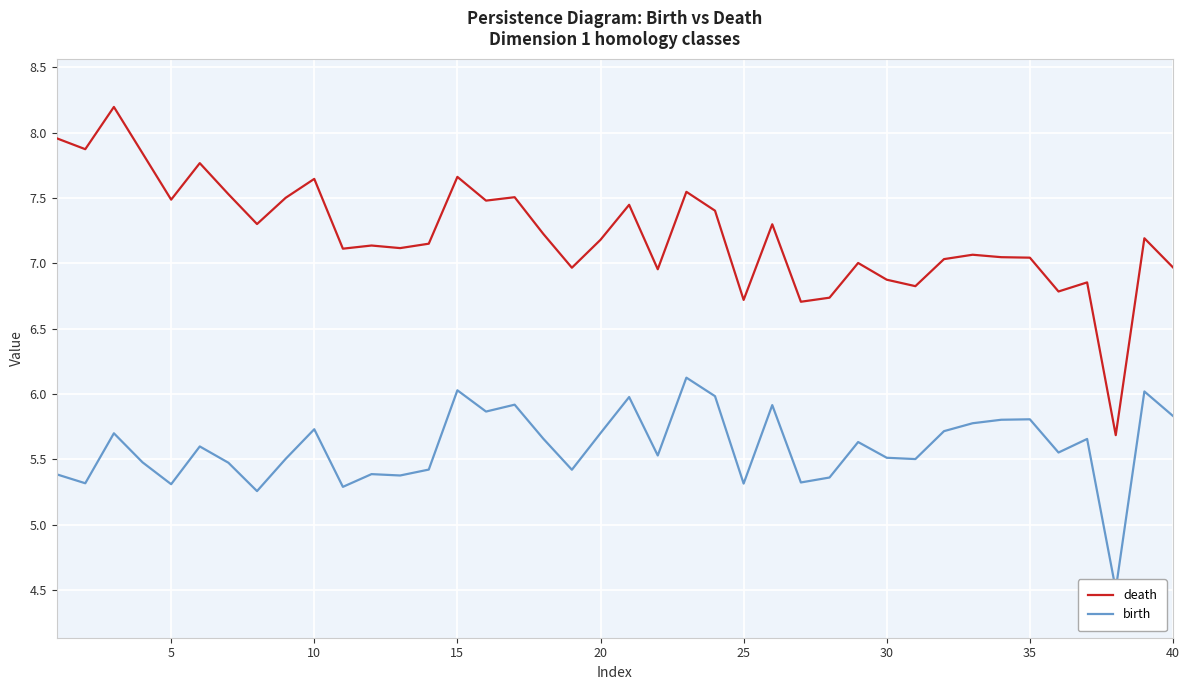

Is it true that death equals 2.4 at 15?

False